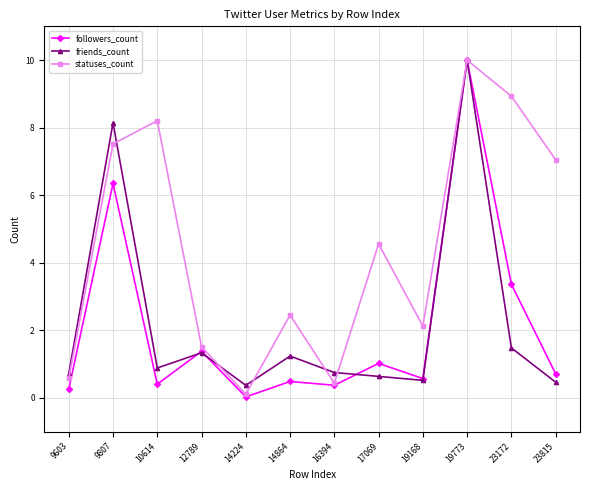

What are all the series names shown in the legend?

followers_count, friends_count, statuses_count